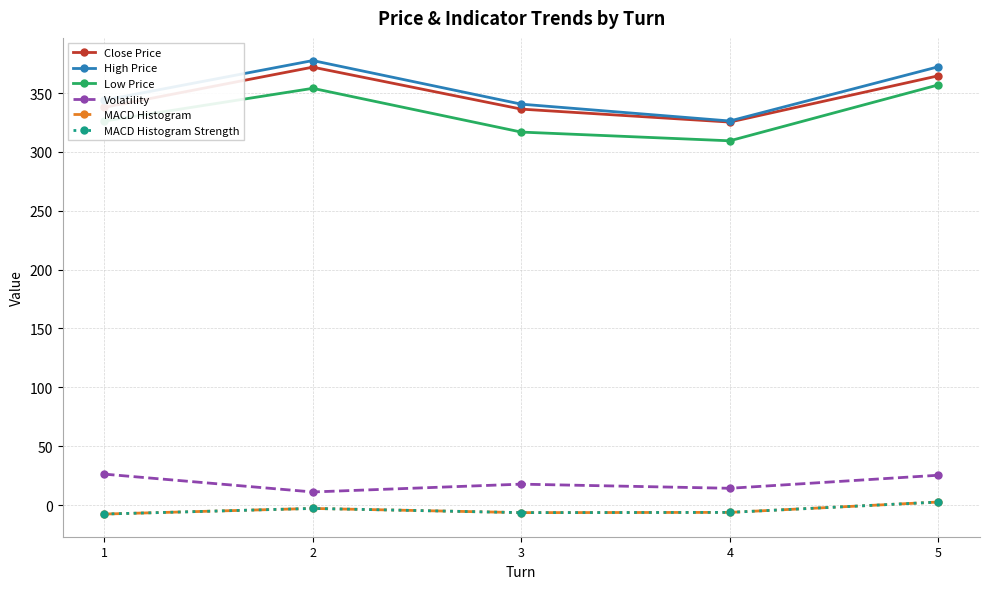

What is the value of the MACD Histogram Strength point at the 1st from the left?

-7.7